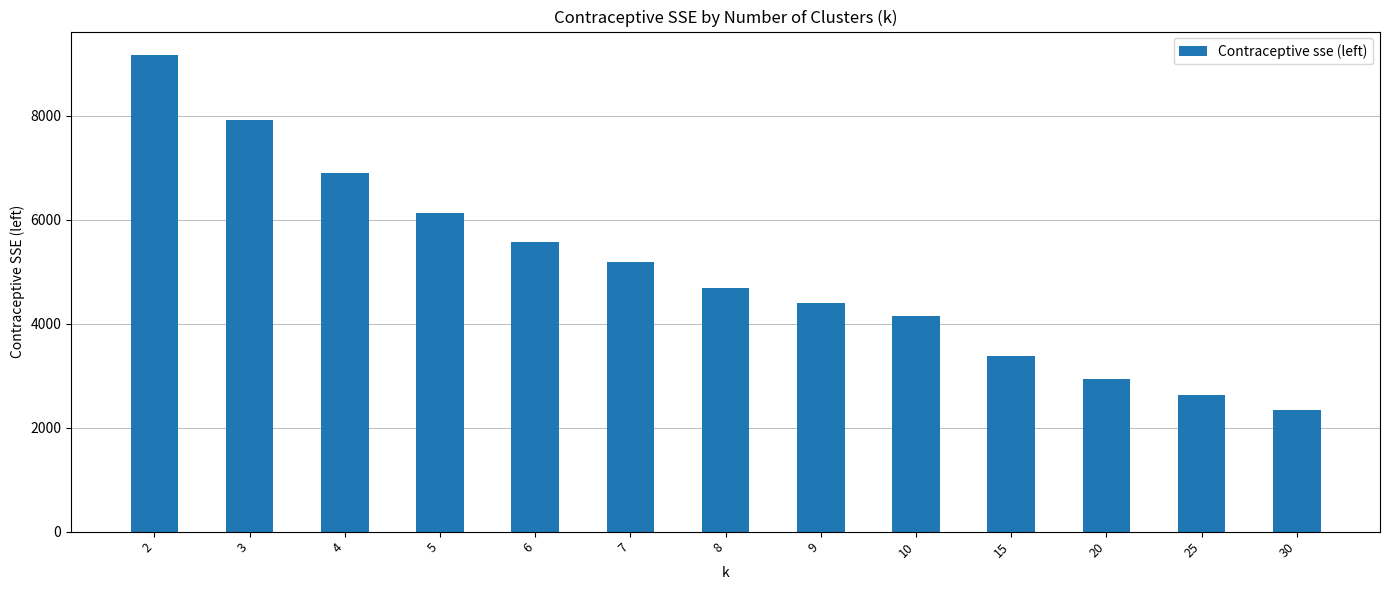

Rank the categories by value from lowest to highest.

30, 25, 20, 15, 10, 9, 8, 7, 6, 5, 4, 3, 2